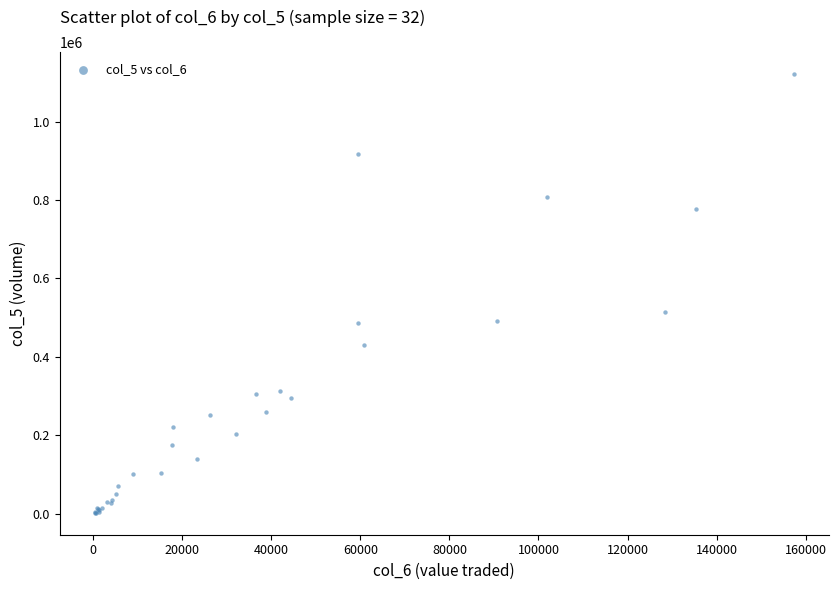

What Y value in the scatter plot is closest to 561500?

514000